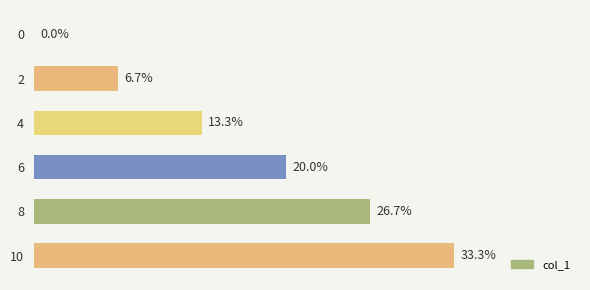

The value at 4 is 5. True or false?

False